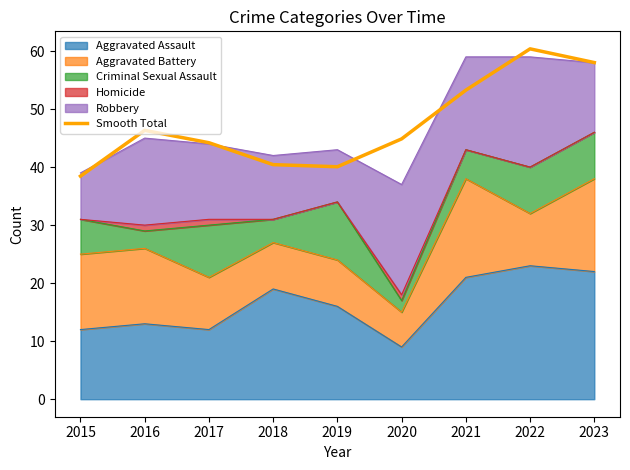

What is the sum of all values?

426.0